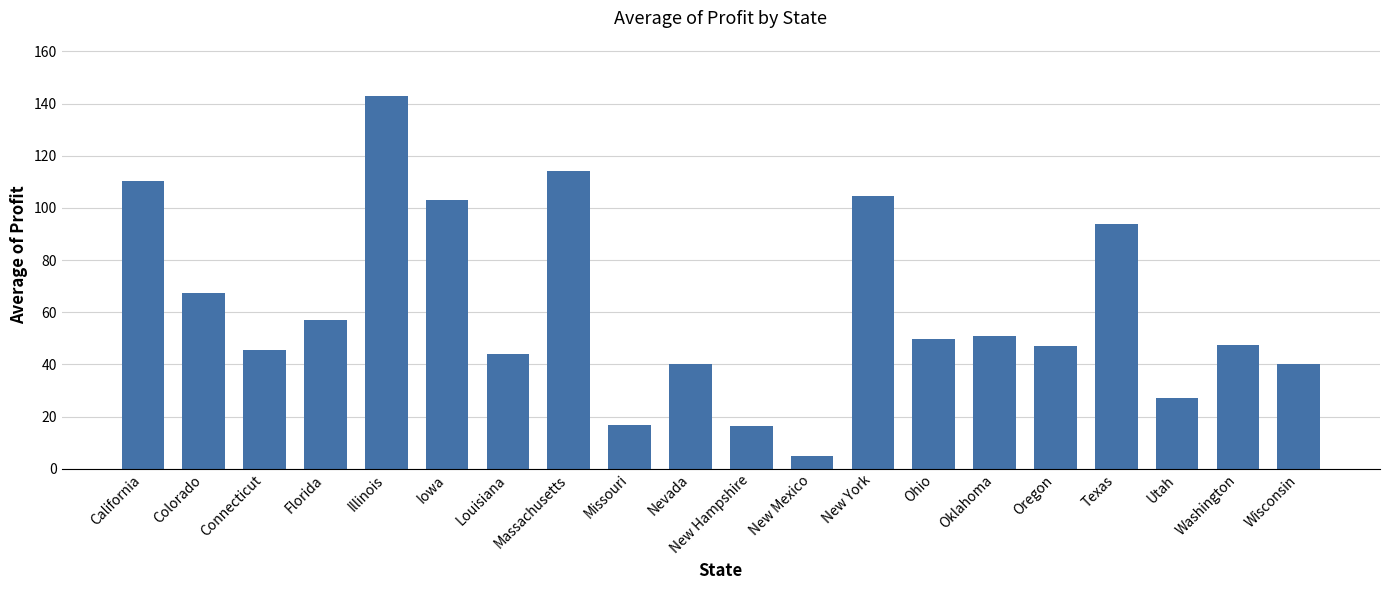

What position from the left is Connecticut?

3